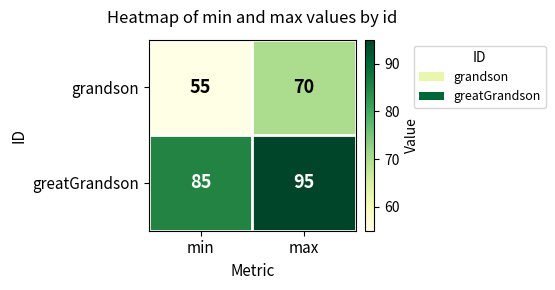

What is the sum of the greatGrandson values at max and min?

180